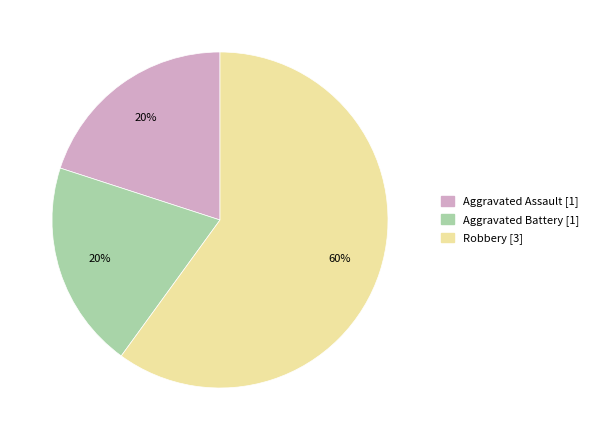

How many slices are in this pie chart?

3